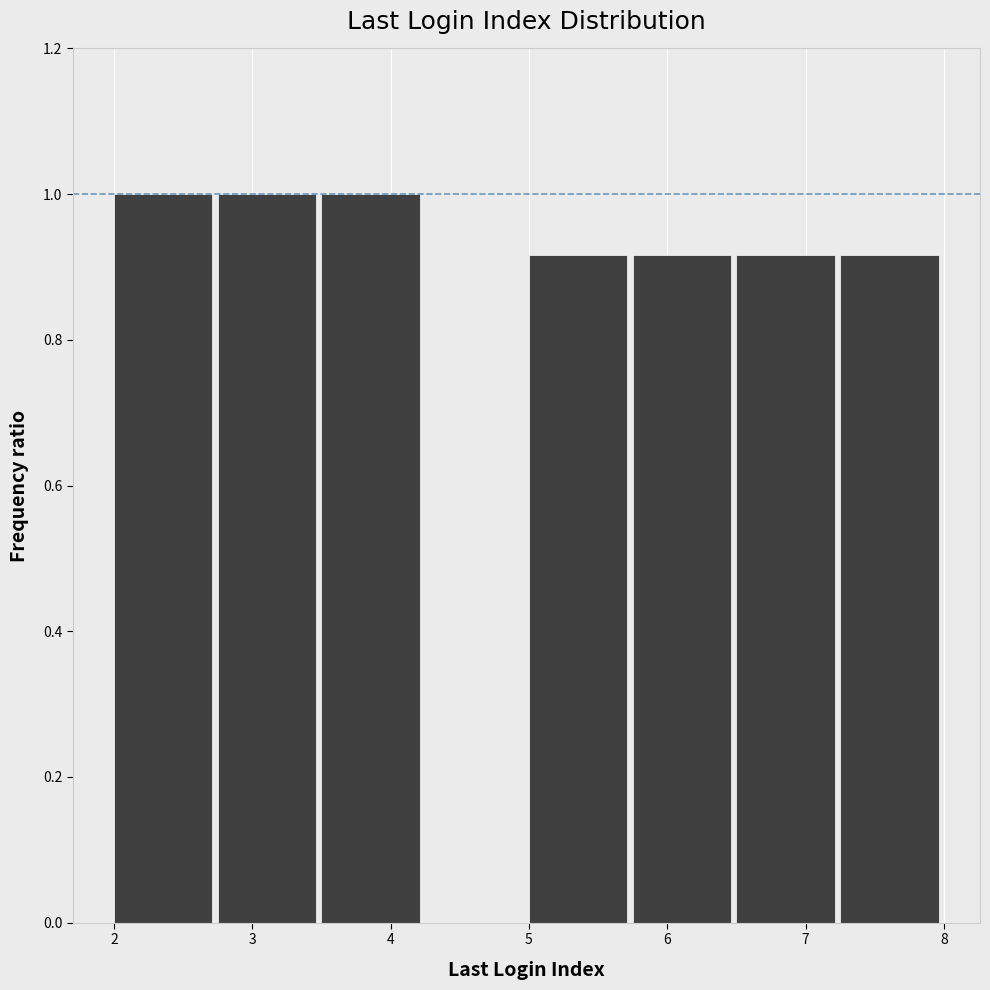

What is the height of the bar covering 2.75 to 3.50 on the x-axis? Neither the bar edges nor the heights are printed on the chart, so give them approximately, as read against the axes.

1.00